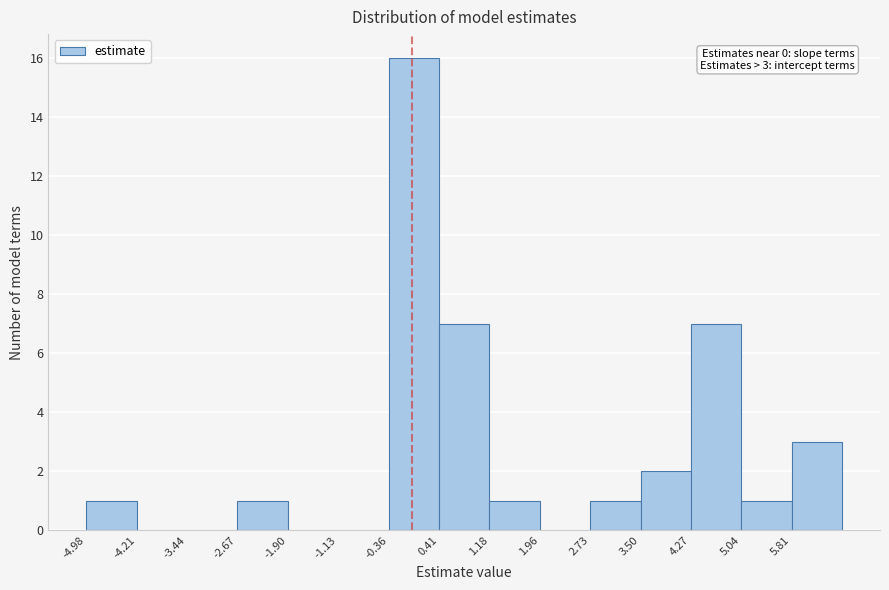

Which range on the x-axis has the tallest bar?

-0.4 to 0.4